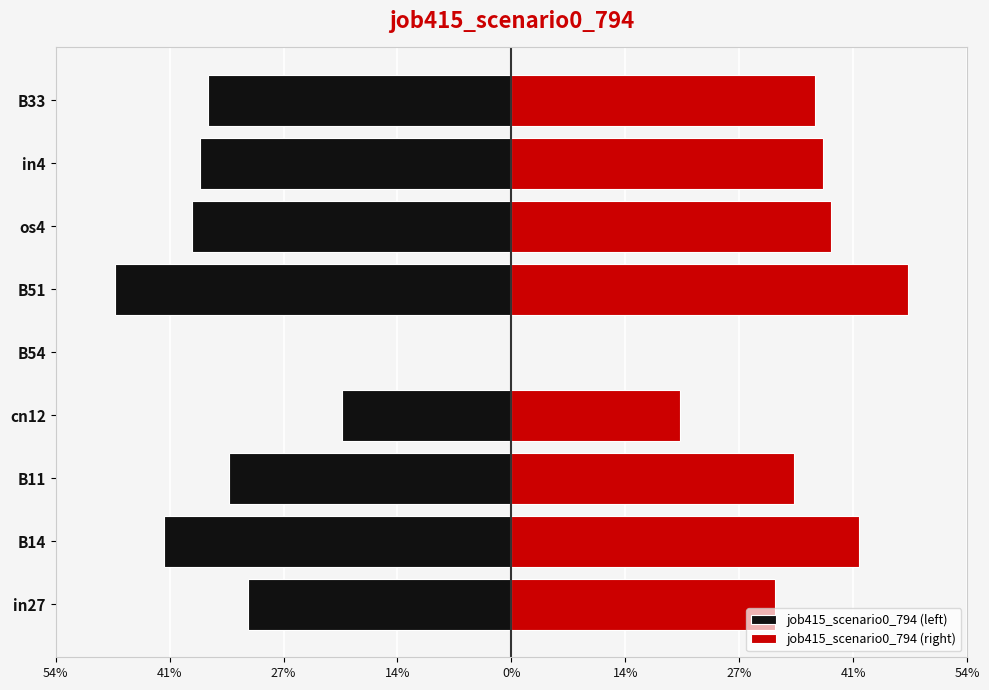

What are all the series names shown in the legend?

job415_scenario0_794 (left), job415_scenario0_794 (right)